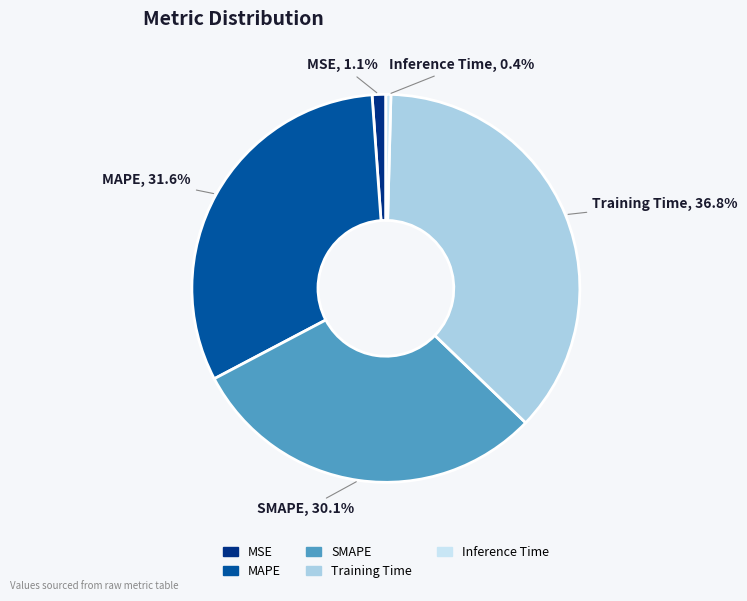

To the nearest percent, what is the difference between the MAPE and Inference Time slice percentages?

31%